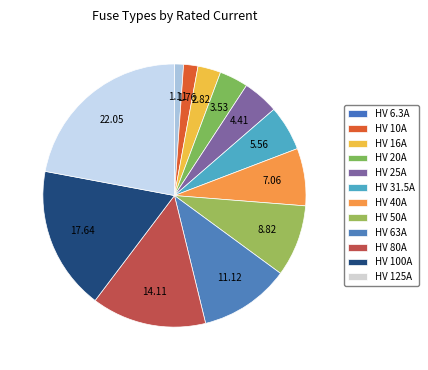

Count the number of slices in the pie.

12